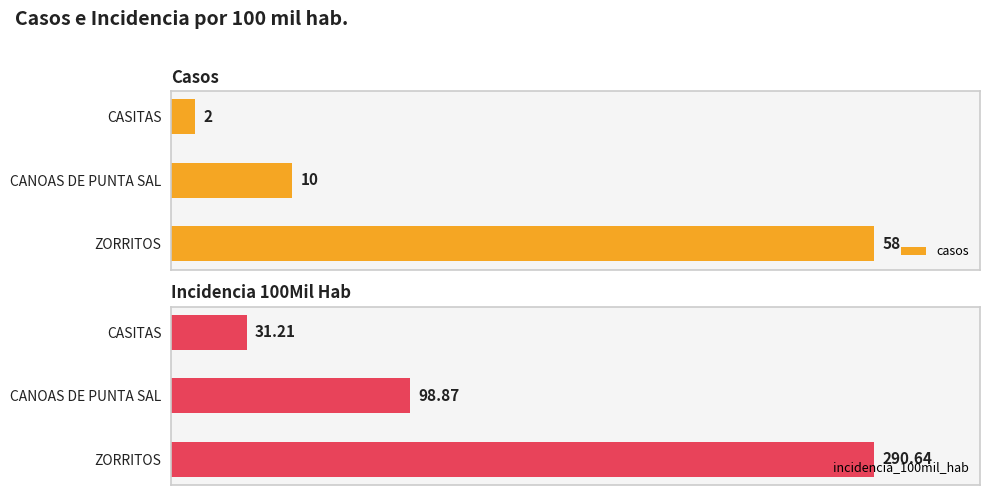

What are all the series names shown in the legend?

casos, incidencia_100mil_hab